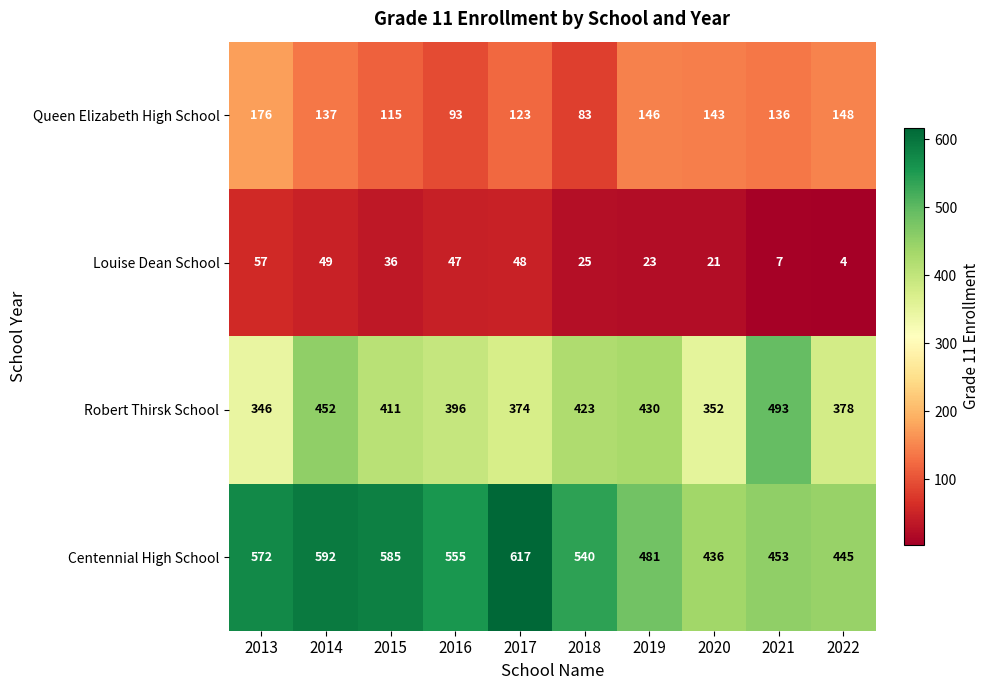

Where is Queen Elizabeth High School nearest to the value 129?

2017